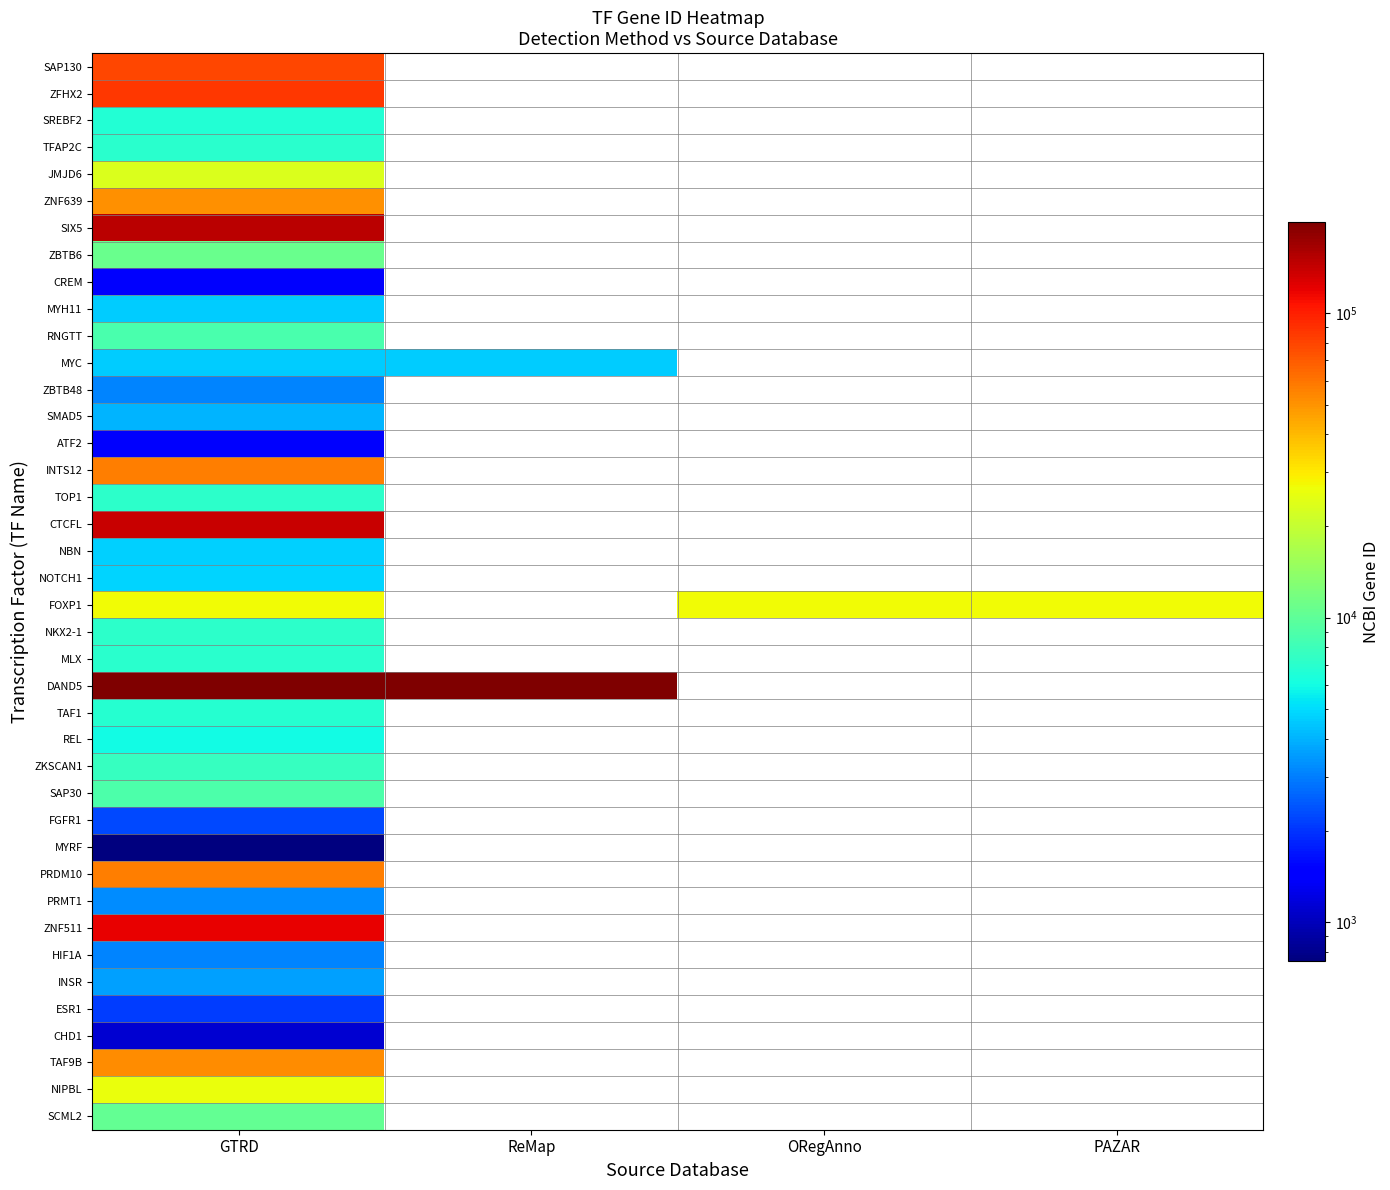

Is the value of SIX5 at GTRD greater than the value of FGFR1 at GTRD?

Yes